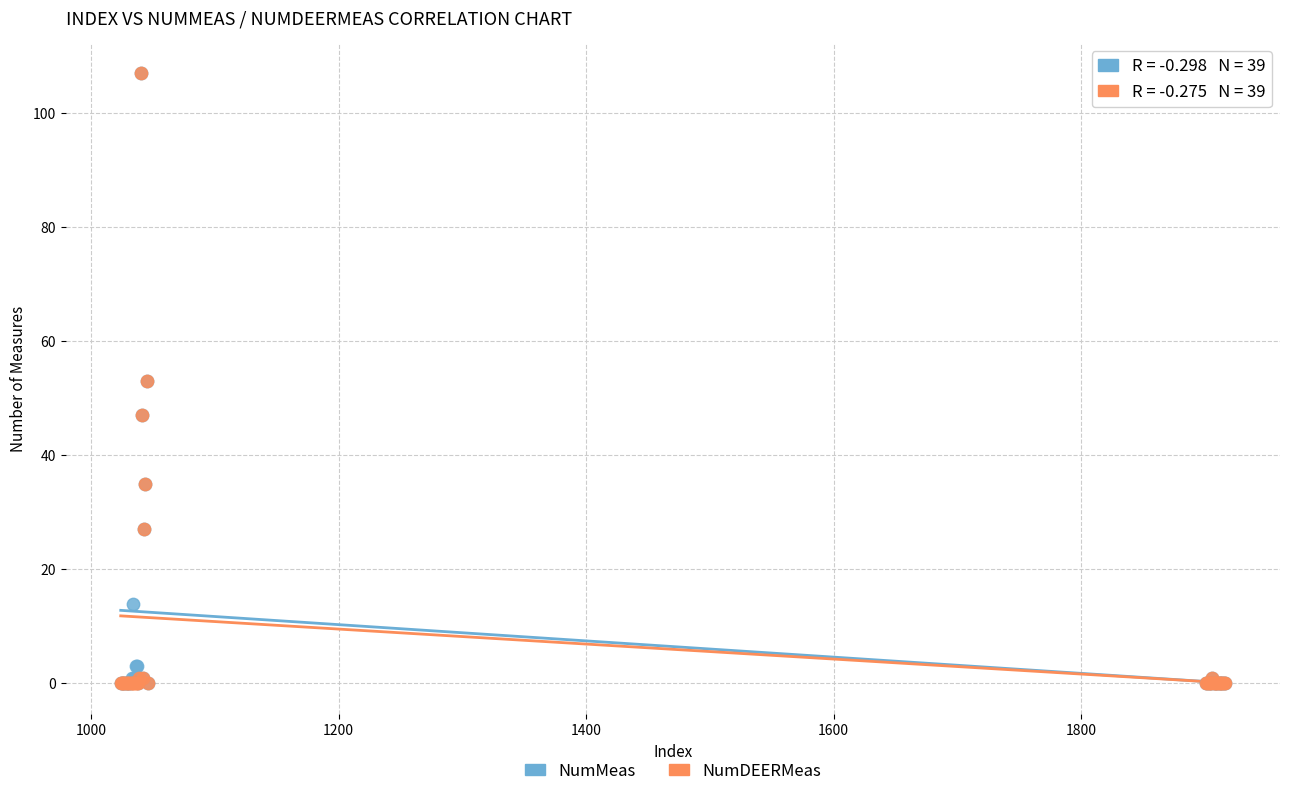

What are all the series names shown in the legend?

NumMeas, NumDEERMeas